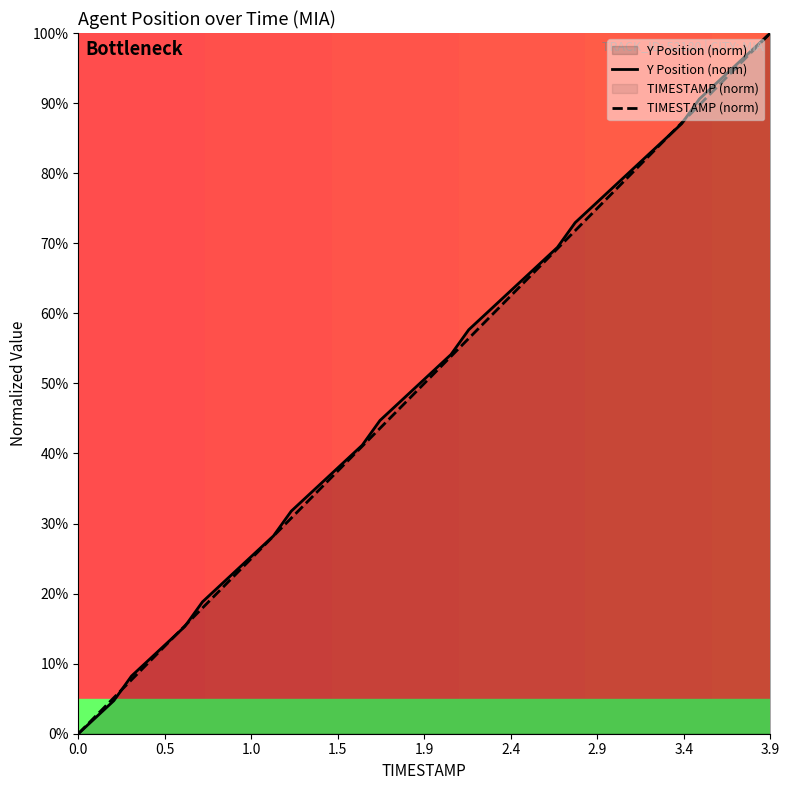

At which category is the sum across all series the highest?

3.9